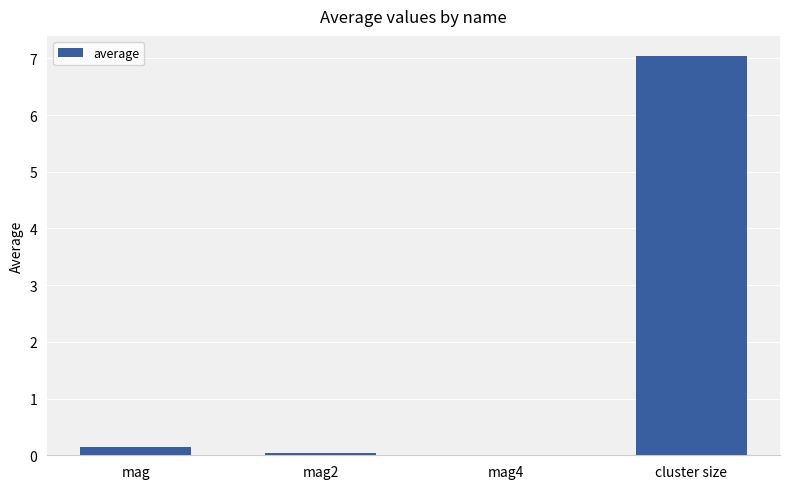

What is the maximum value shown in the chart?

7.0